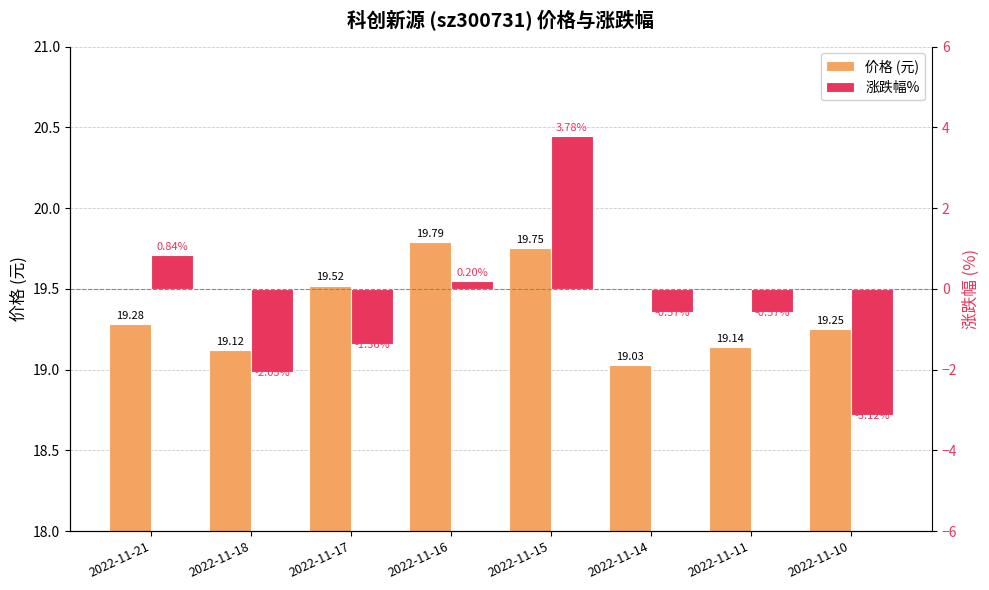

Which category has the highest value across all series?

2022-11-16